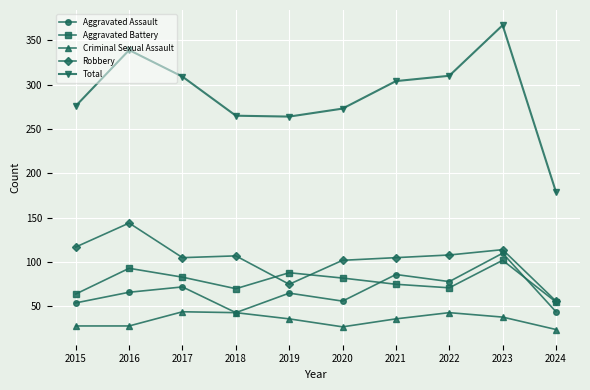

What is the value of the Total point at the 8th from the left?

310